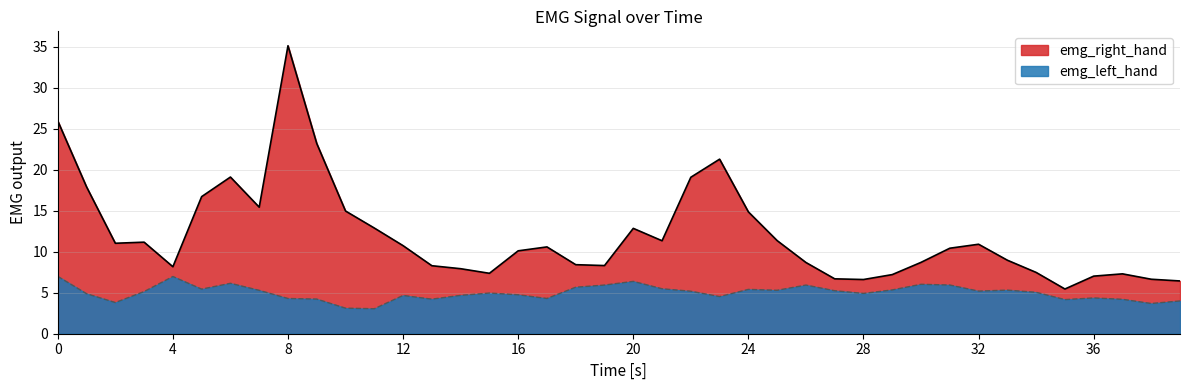

Which series changed the most between 16 and 27?

emg_right_hand